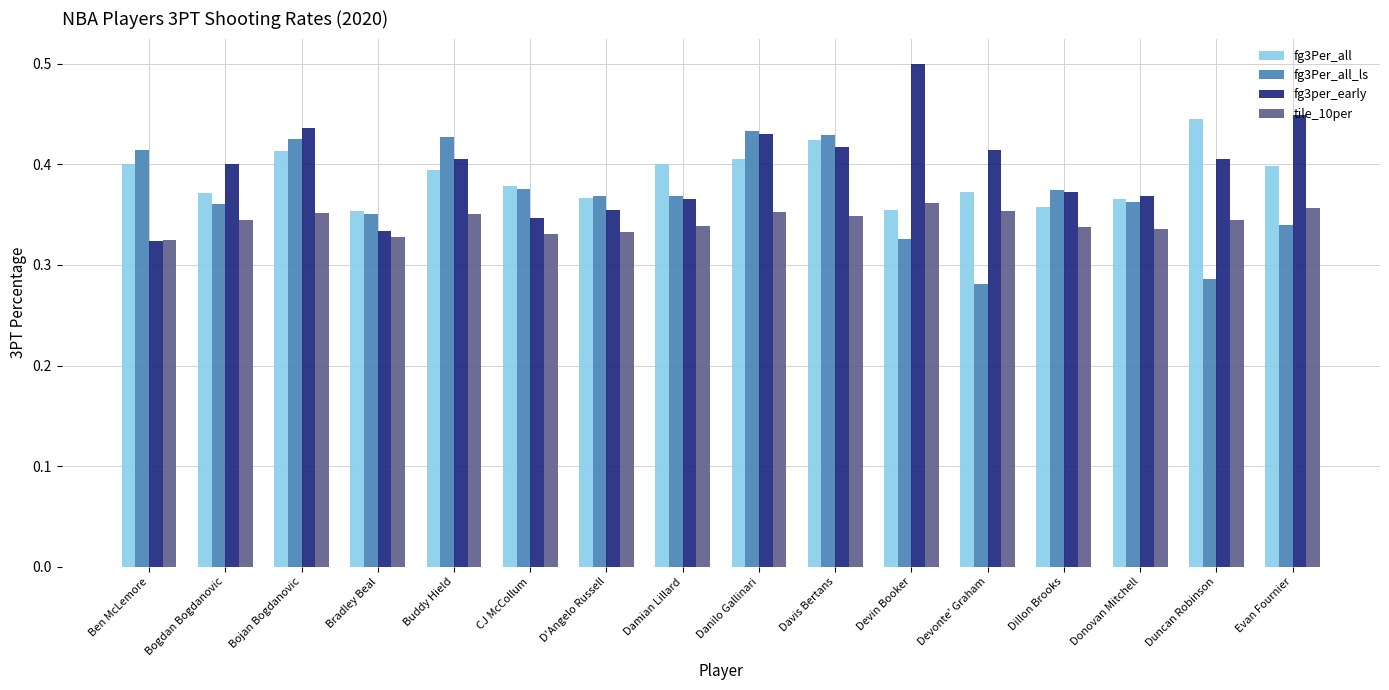

Is the value of tile_10per at Buddy Hield greater than the value of fg3Per_all at Buddy Hield?

No